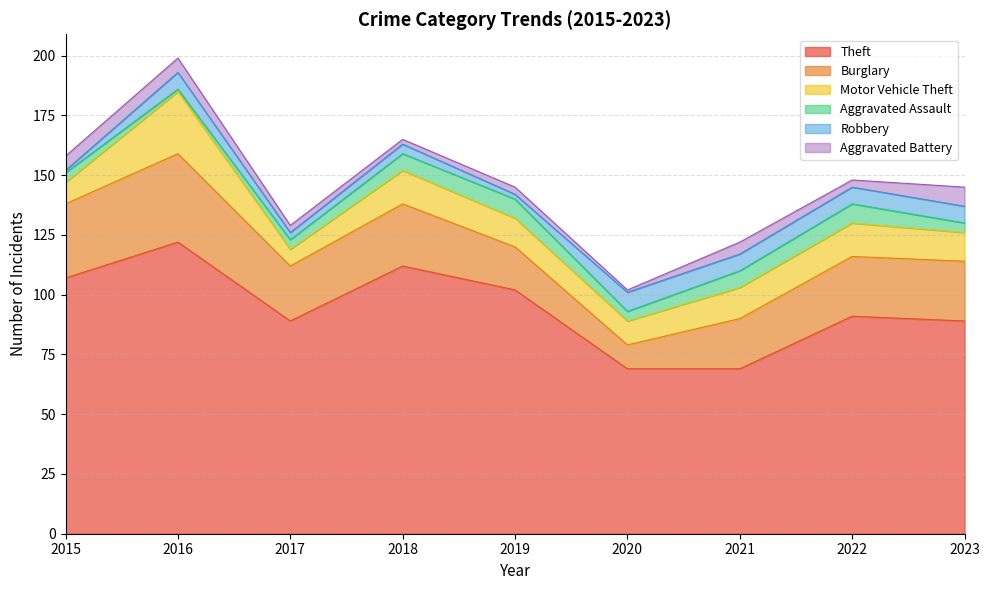

At how many categories does at least one series exceed 108?

2